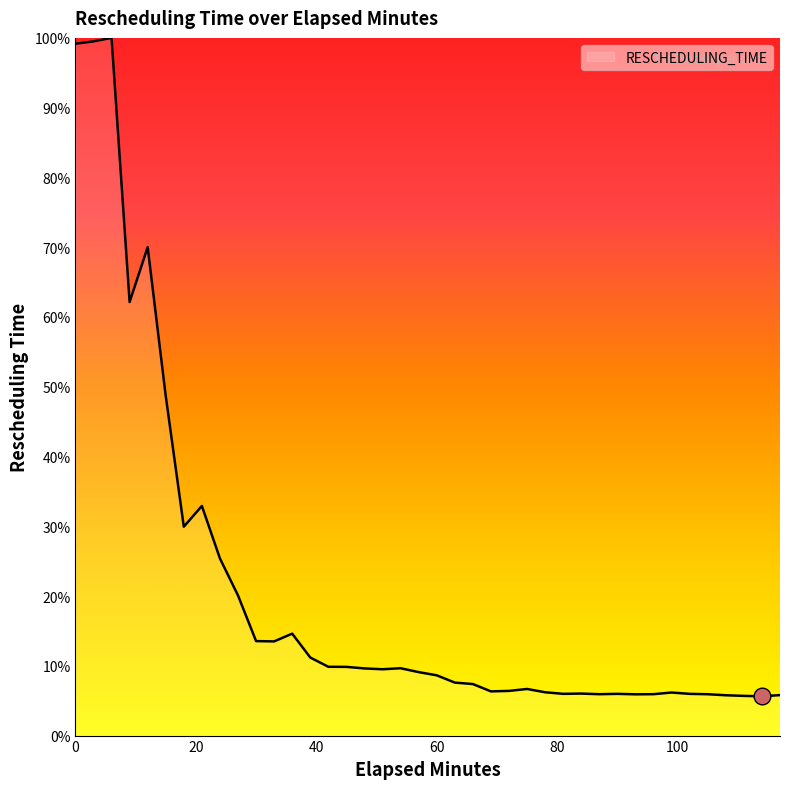

What is the greatest value displayed?

100.0